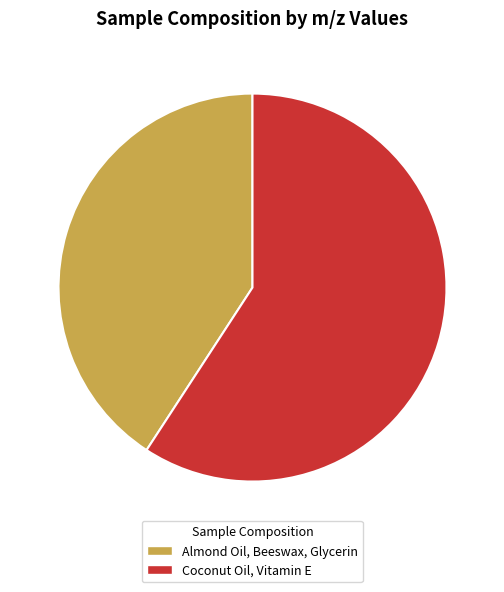

Is there a majority slice in this chart?

Yes